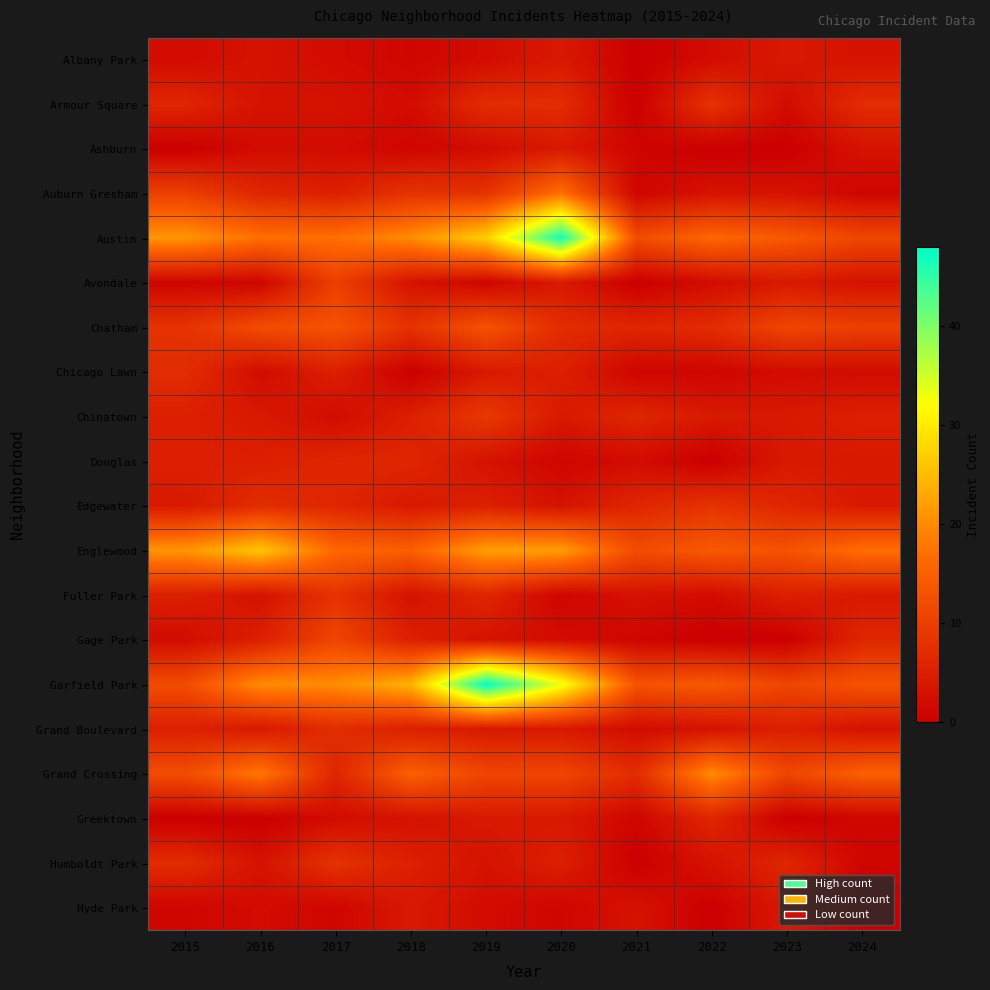

What is the difference between the highest and lowest values at 2019?

47